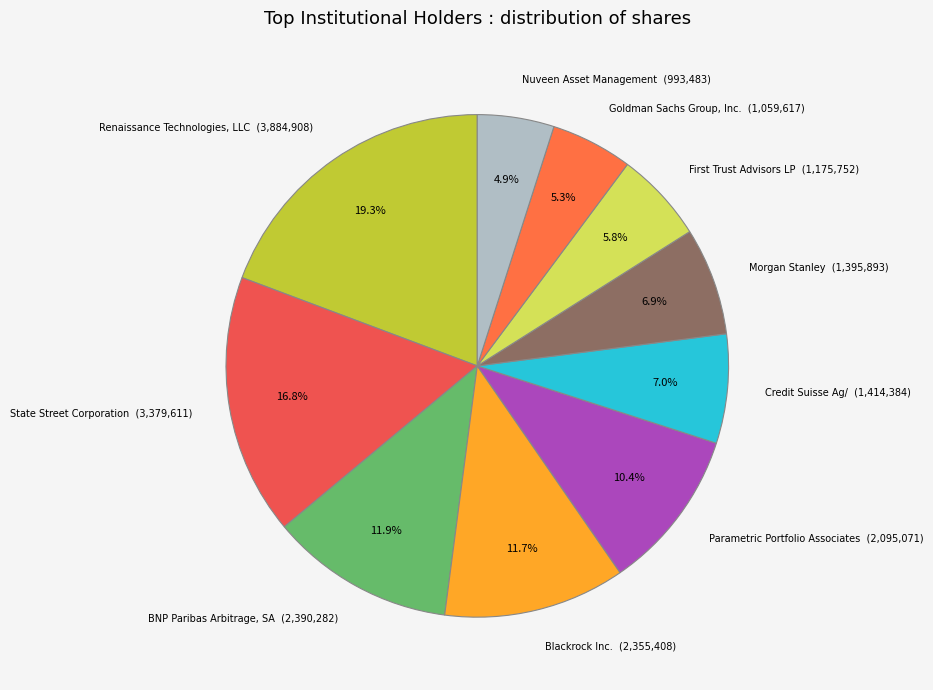

How many segments does this pie chart have?

10